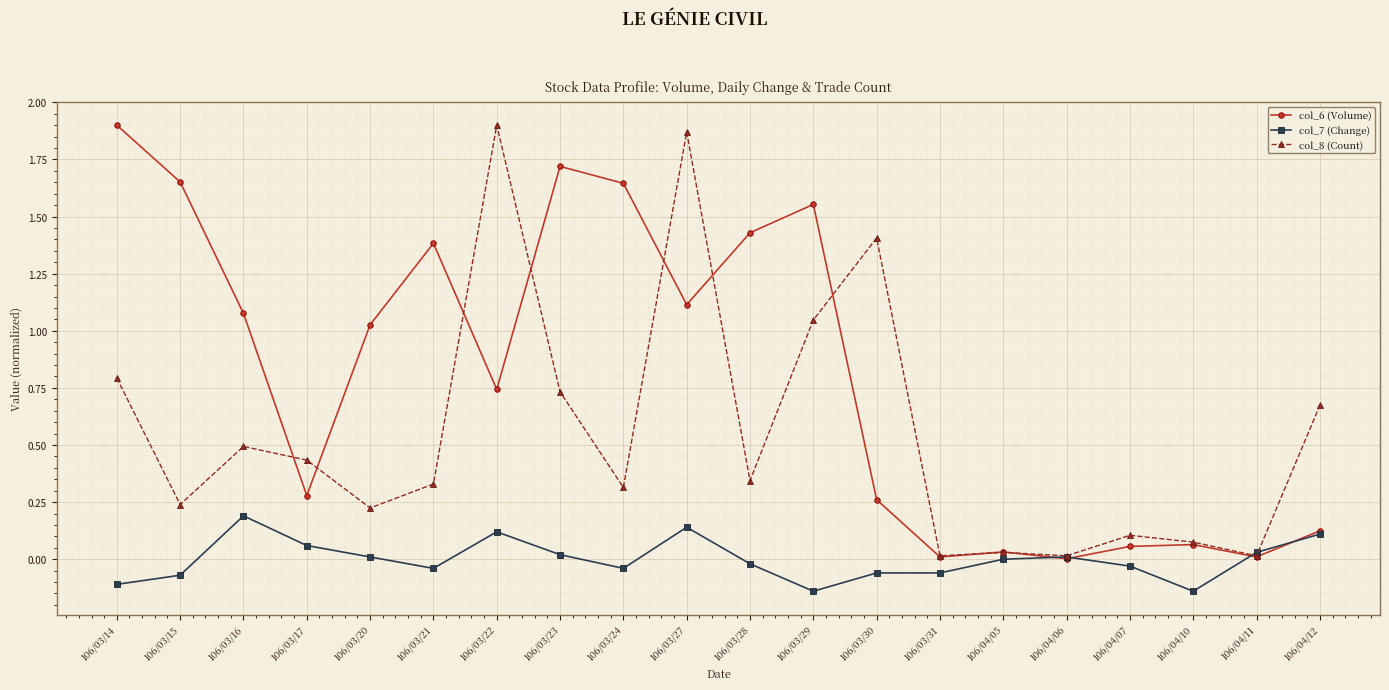

After their last crossing, which series has the higher values: col_6 (Volume) or col_8 (Count)?

col_8 (Count)